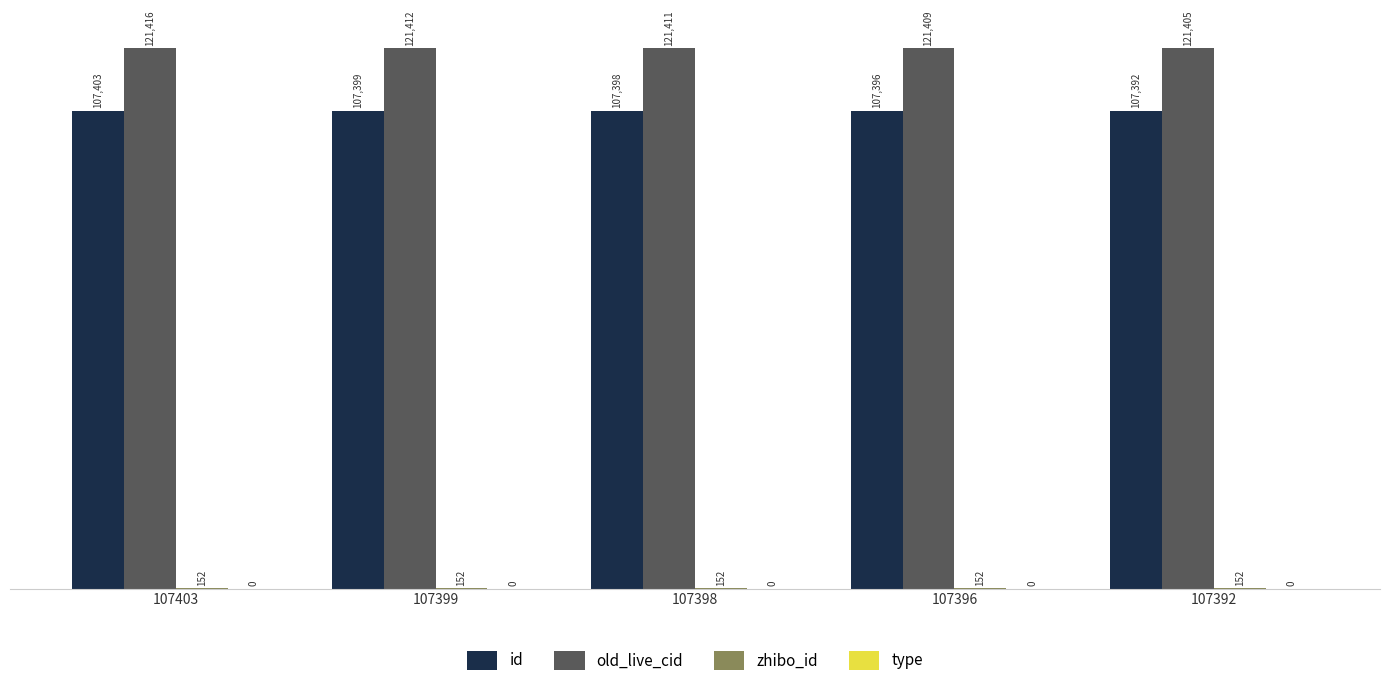

The old_live_cid series shows 121411 at 107398. True or false?

True